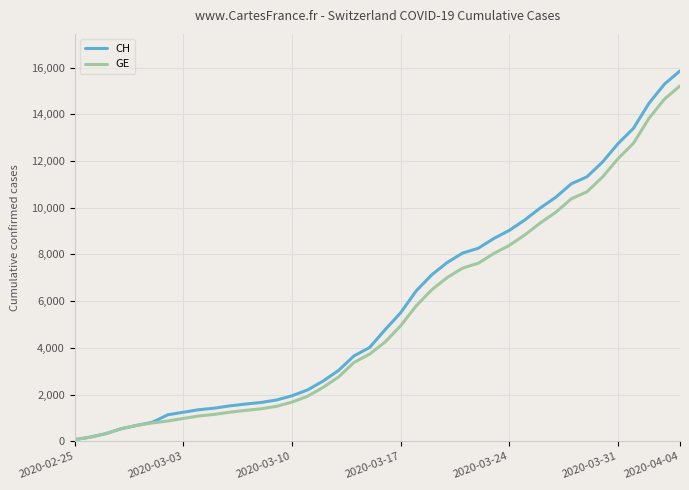

Which series has the widest spread of values?

CH